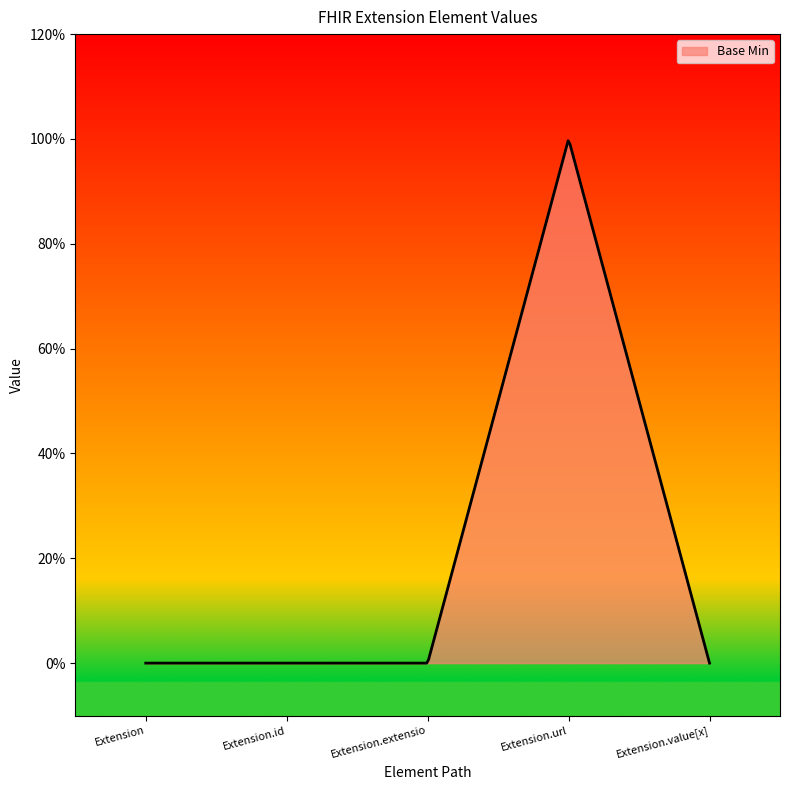

Does the chart have visible grid lines?

No